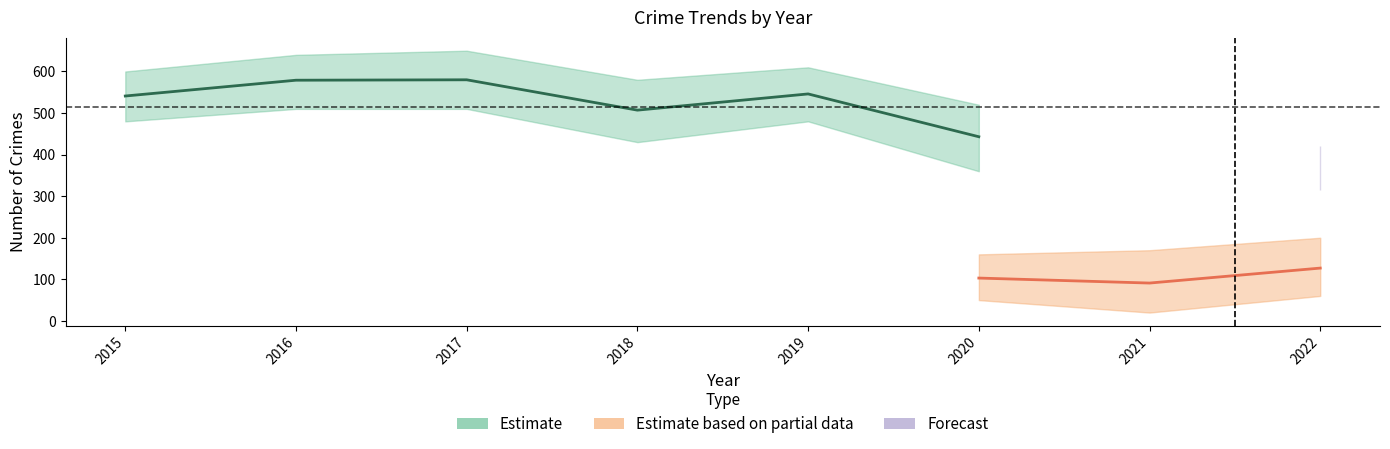

How many lines are shown in the chart?

3